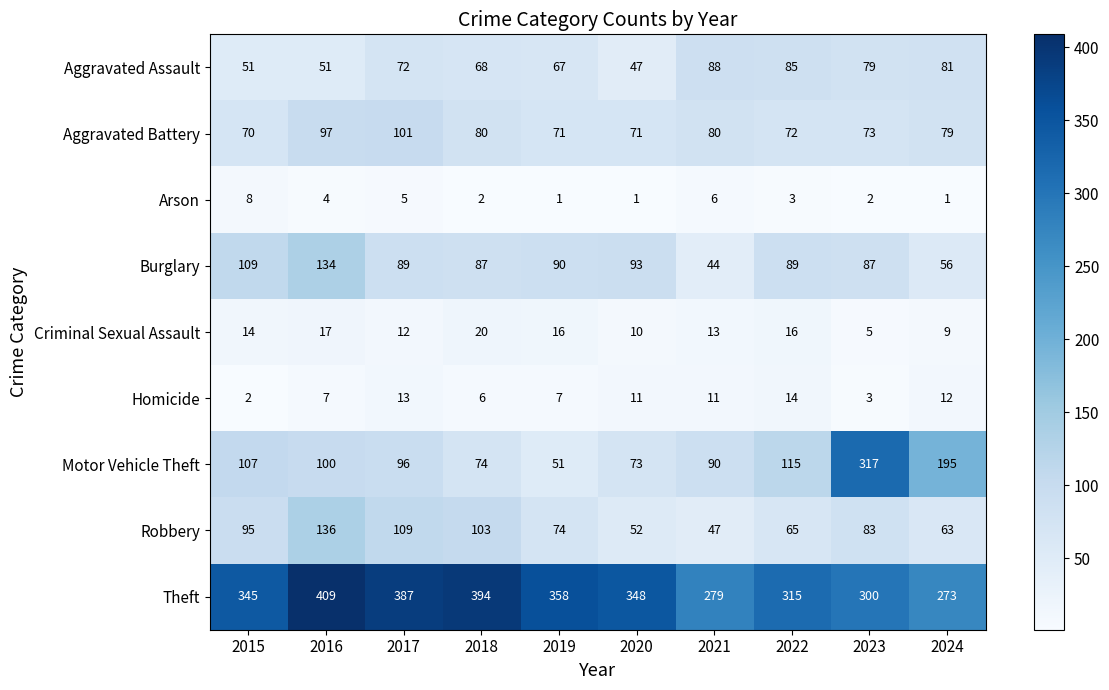

What is the minimum value shown in the chart?

1